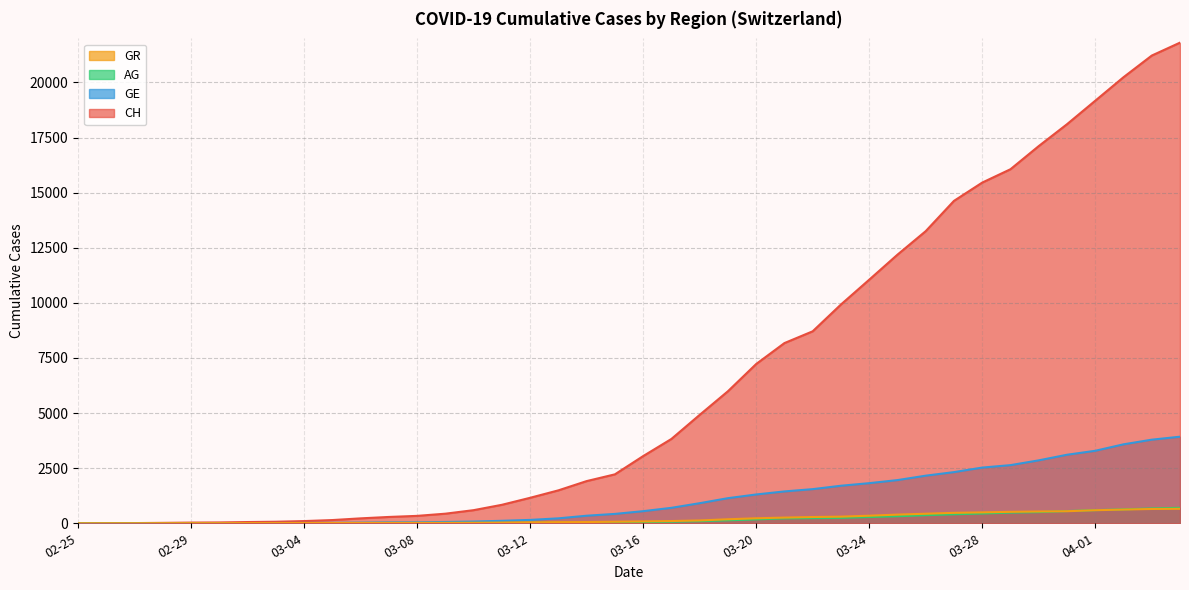

What value does the AG series have at 2020-03-10?

18